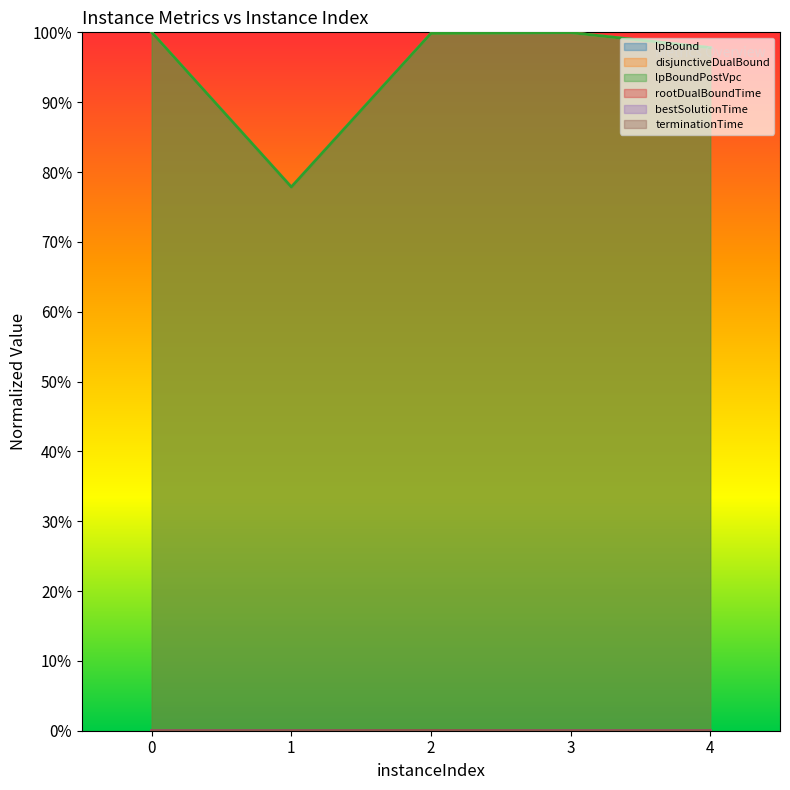

True or false: terminationTime and rootDualBoundTime intersect in this chart.

False